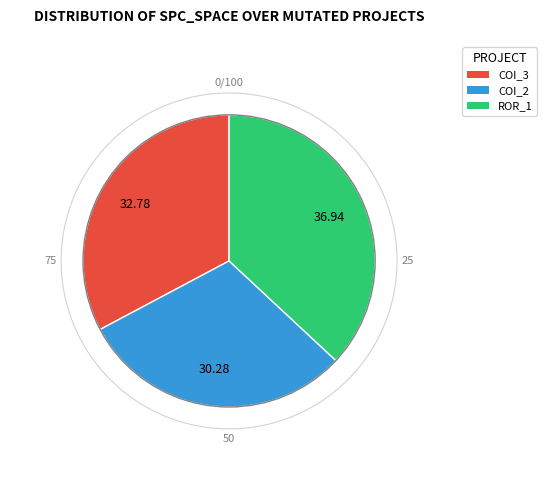

Approximately how many times larger is the value at ROR_1 compared to COI_2?

1.2